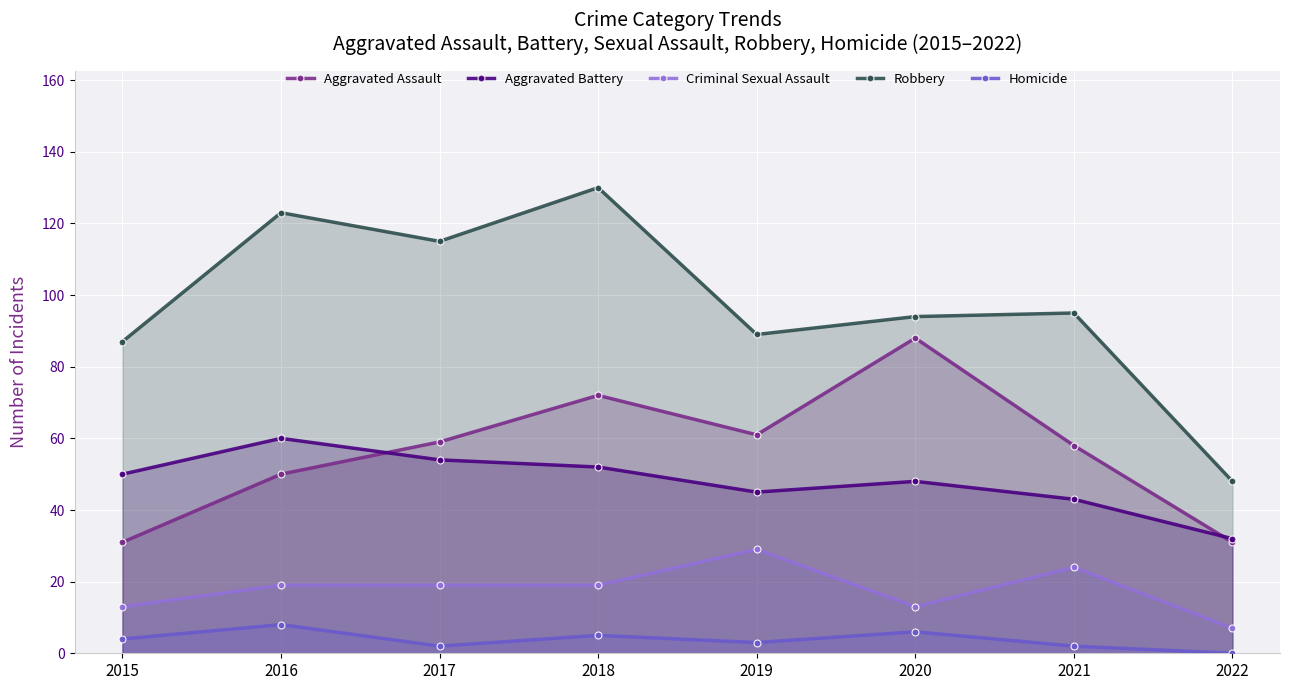

How many lines are shown in the chart?

5